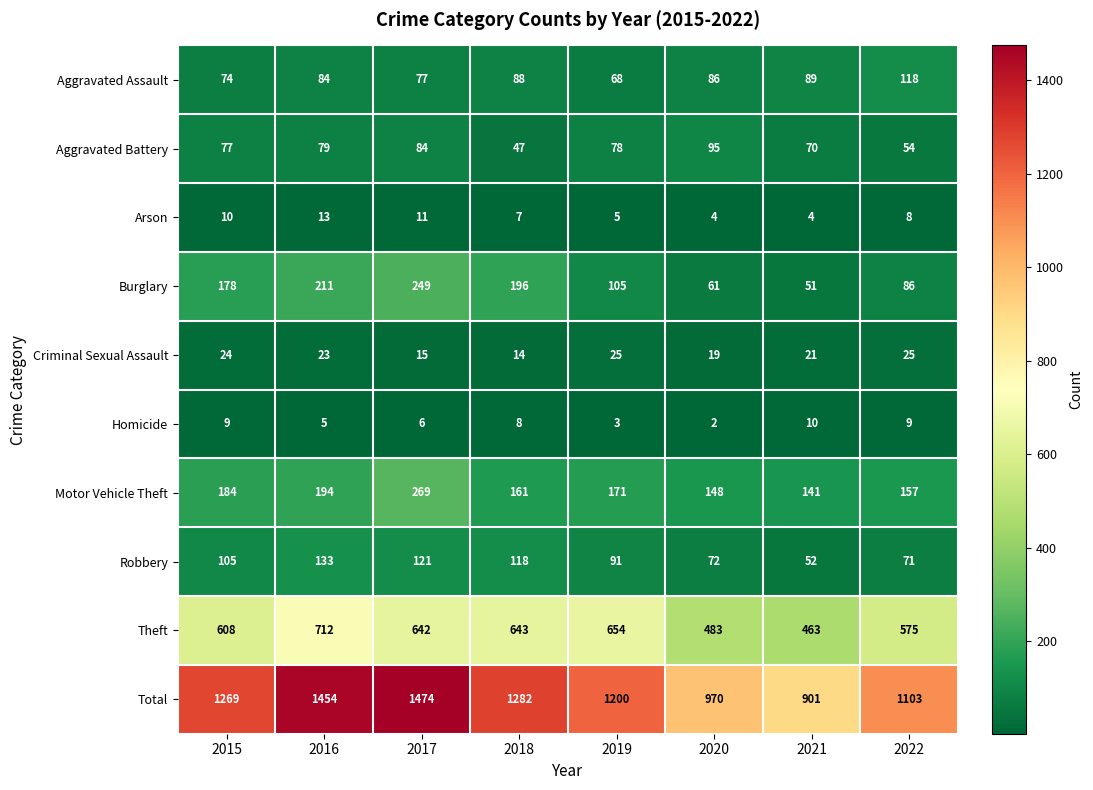

What is the spread (max minus min) of values at 2017?

1468